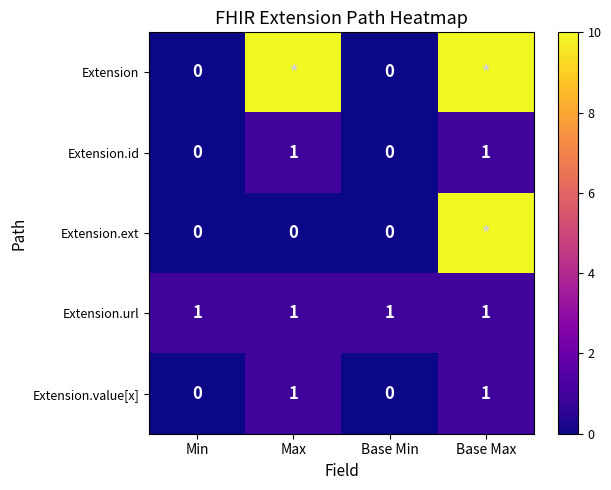

The value of Extension.value[x] at Min is 0. True or false?

True